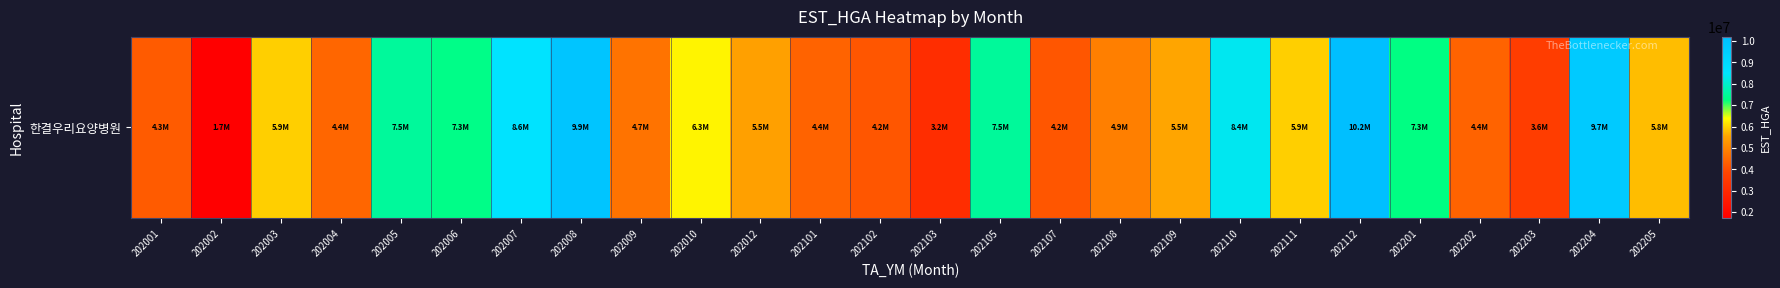

True or false: the data shows 4381143 at 202010.

False